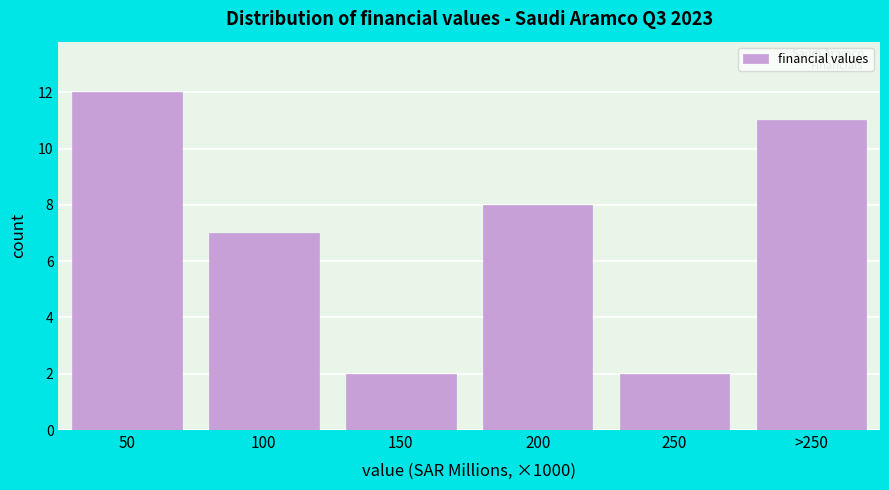

Reading left to right, list all the values displayed in this chart.

12	7	2	8	2	11